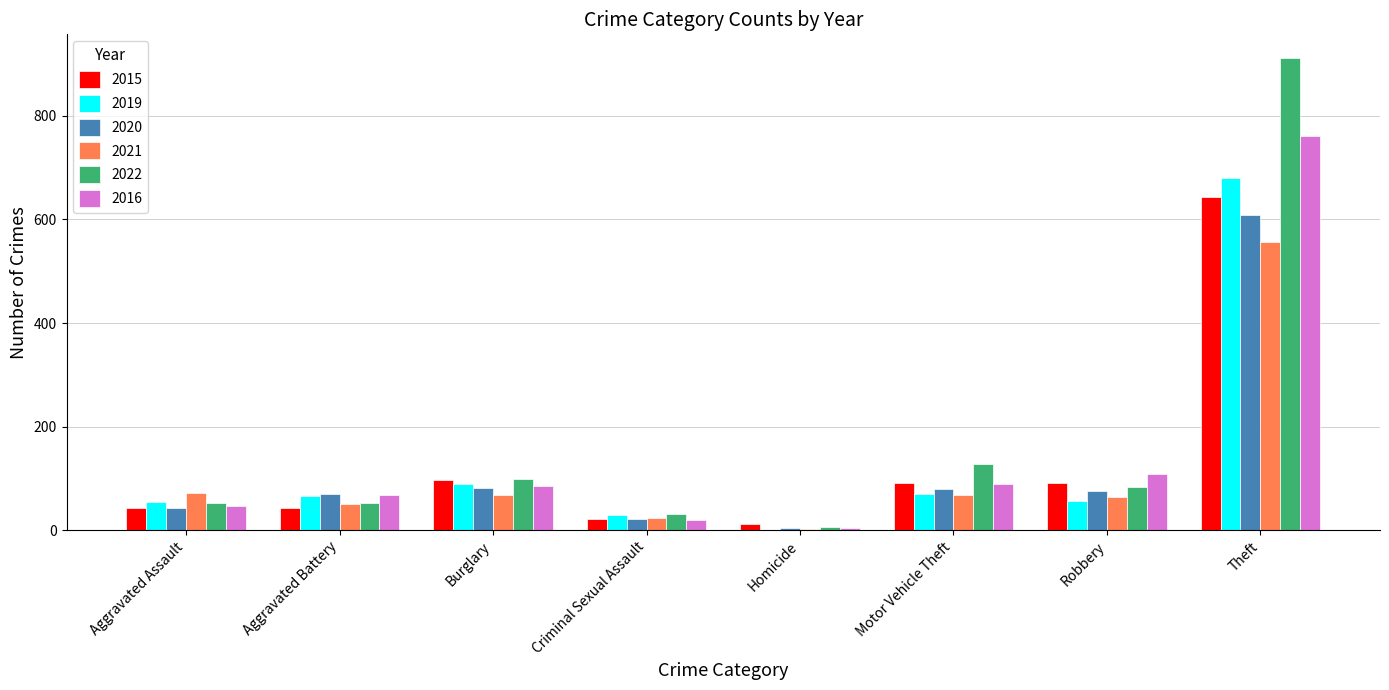

How many values in 2019 are above zero?

7